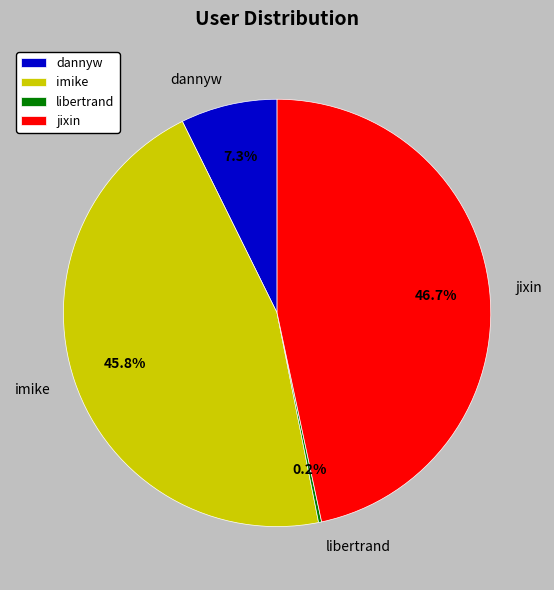

What is the largest slice in the pie chart?

jixin